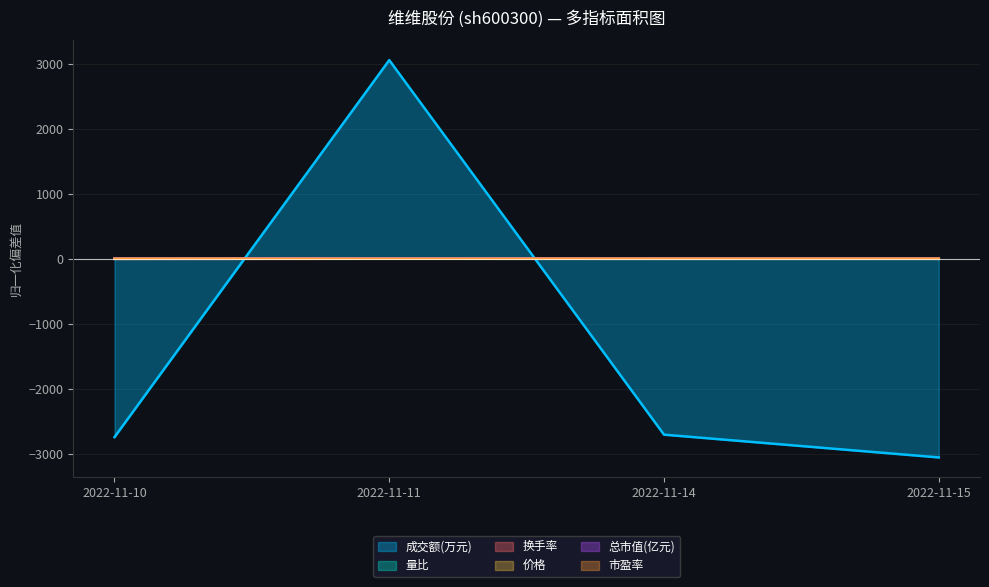

Which category has the highest value across all series?

2022-11-11